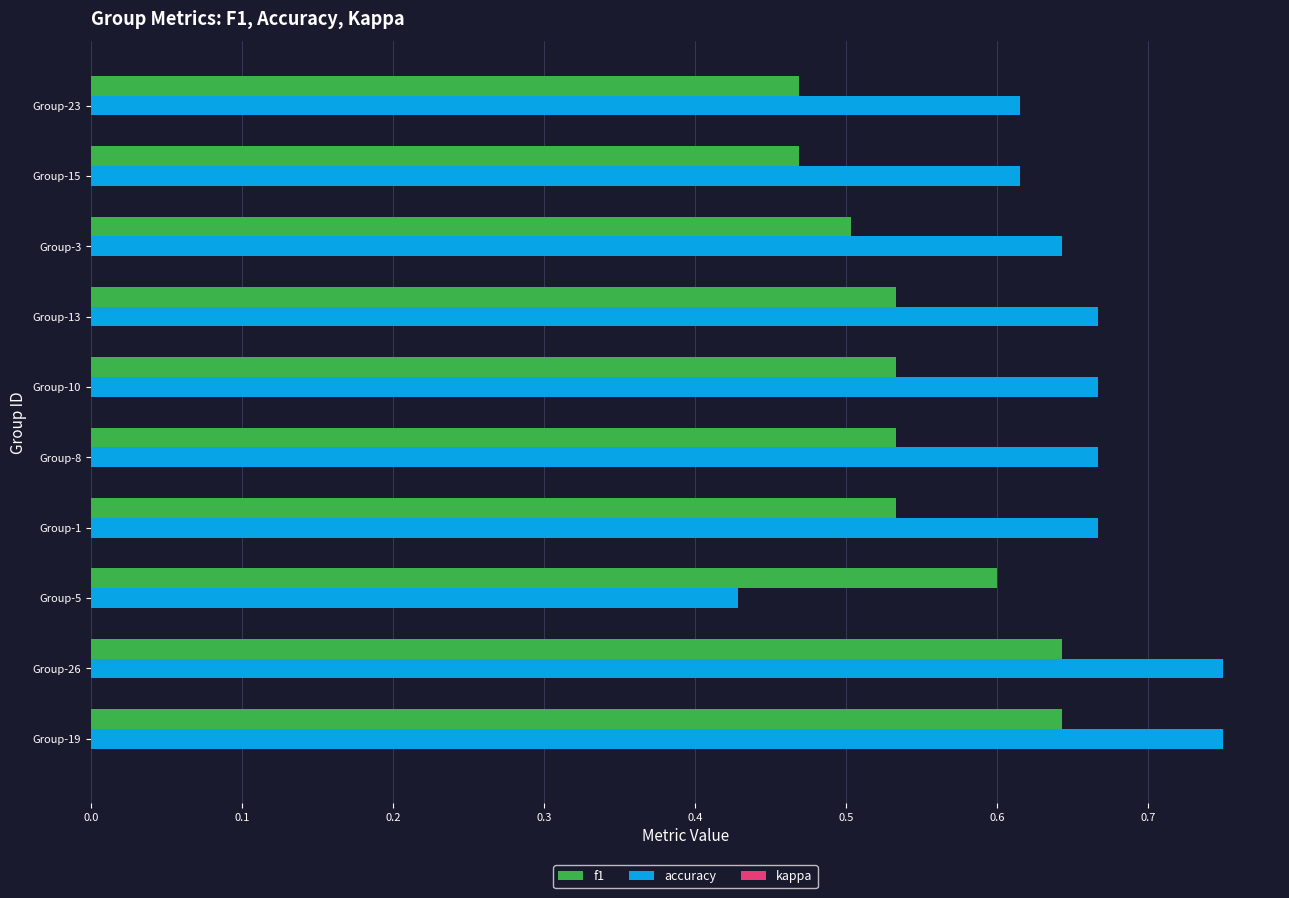

Rank the series by their average value, from highest to lowest.

accuracy, f1